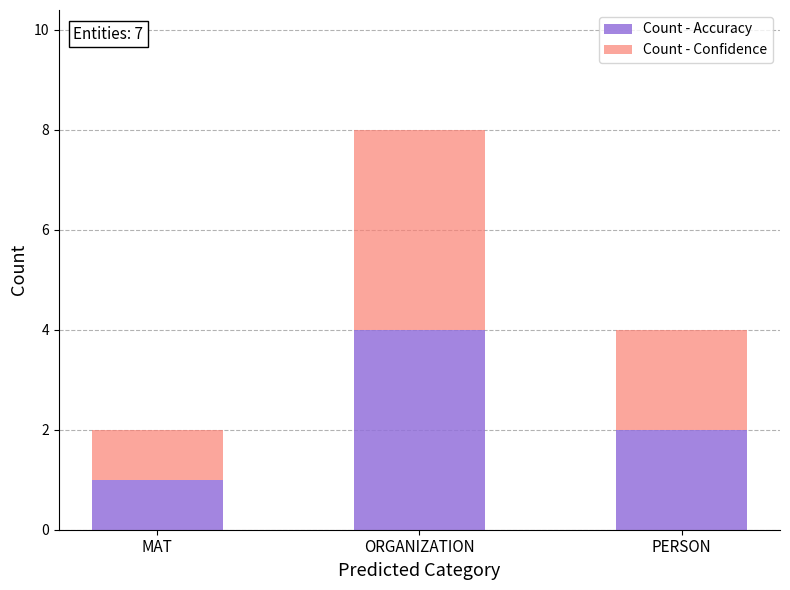

True or false: Count - Accuracy has a value of 5 at ORGANIZATION.

False